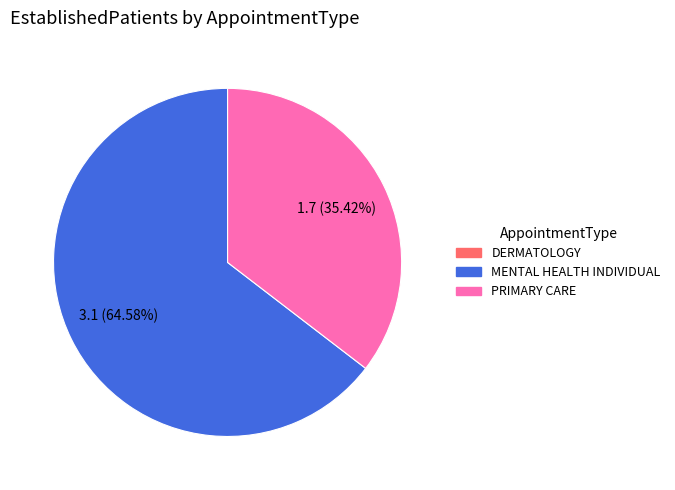

Does any single category account for the majority?

Yes